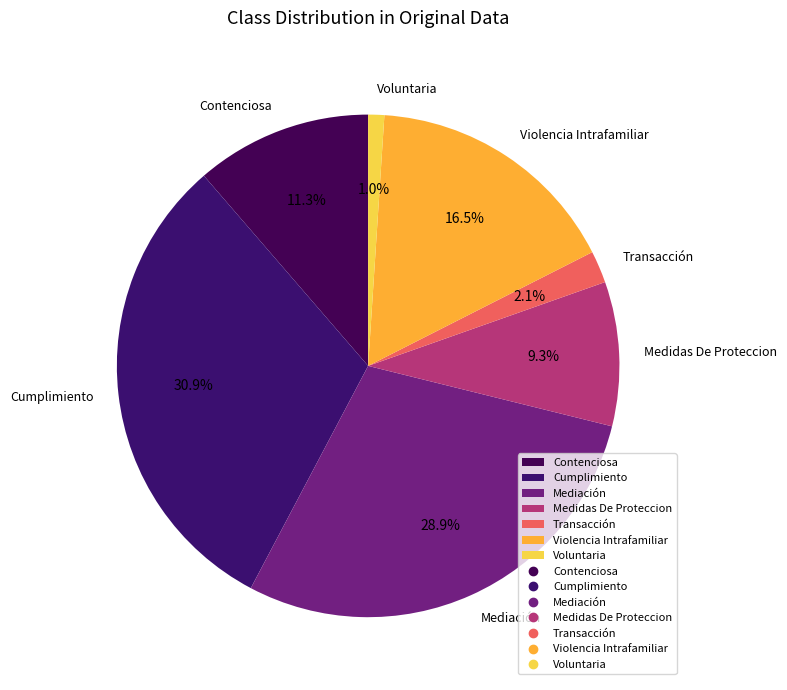

What is the smallest slice in the pie chart?

Voluntaria